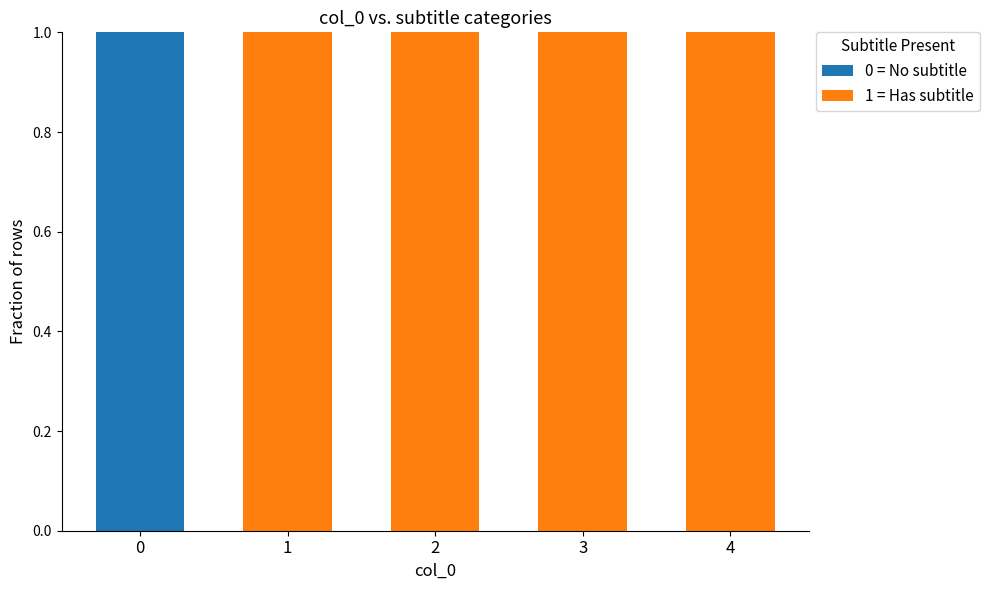

Reading left to right, transcribe the values for 0 = No subtitle.

0=1	1=0	2=0	3=0	4=0